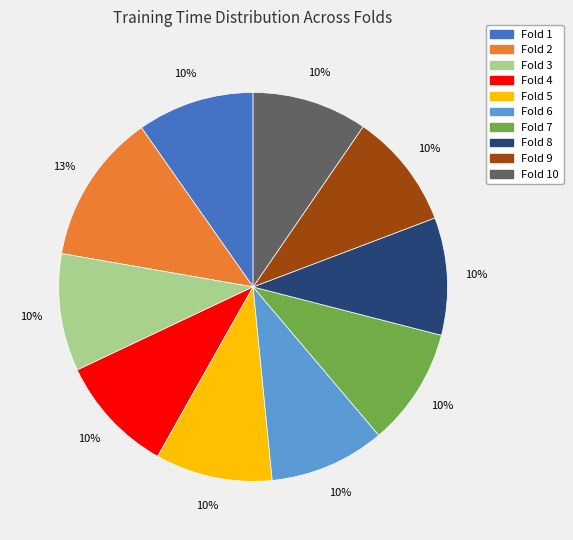

Is there a majority slice in this chart?

No